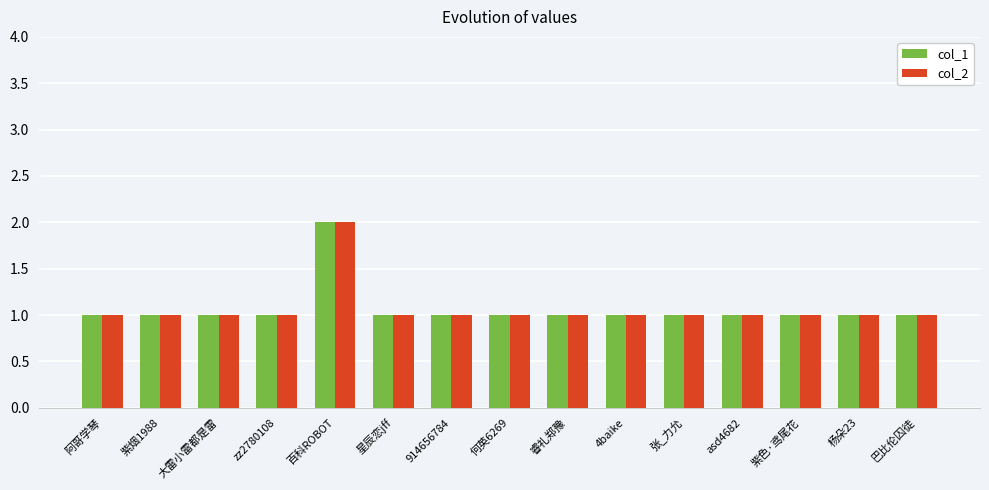

How many col_2 values are between 1 and 2?

15